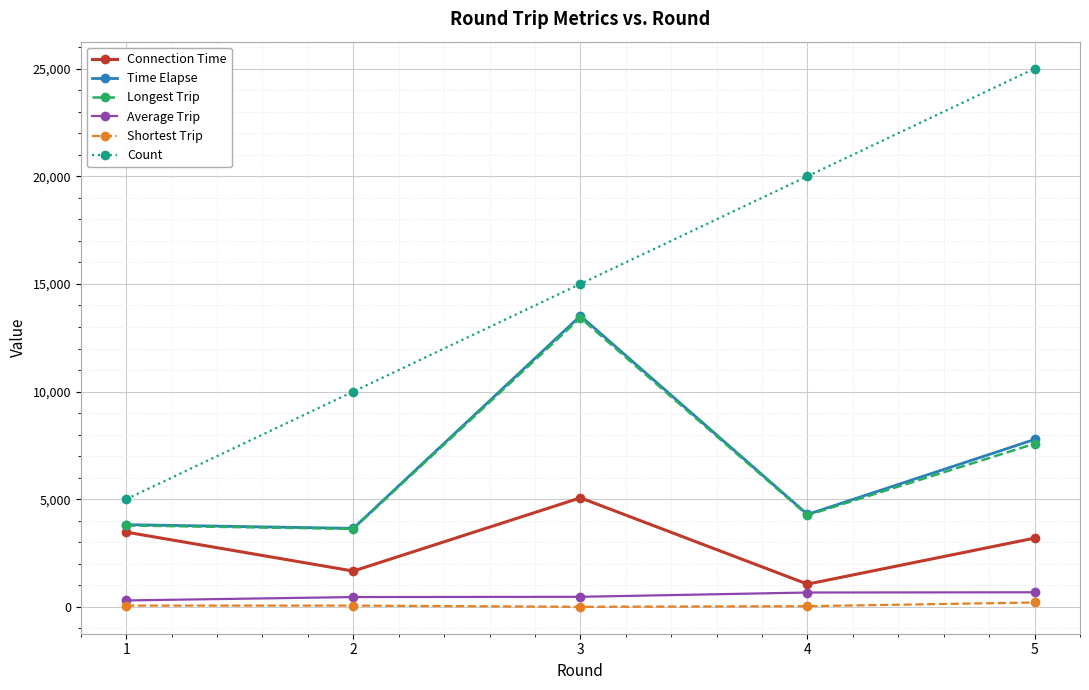

What is the value of the Count point at the 5th from the left?

25000.0